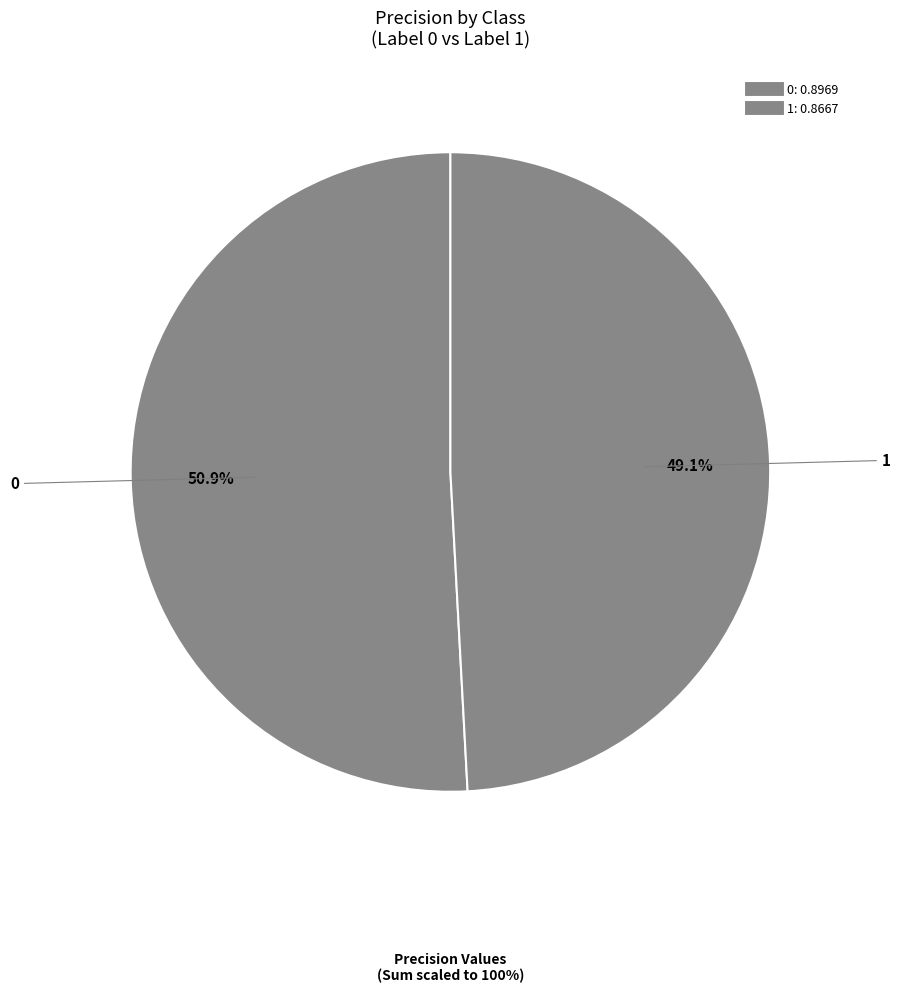

How many segments does this pie chart have?

2